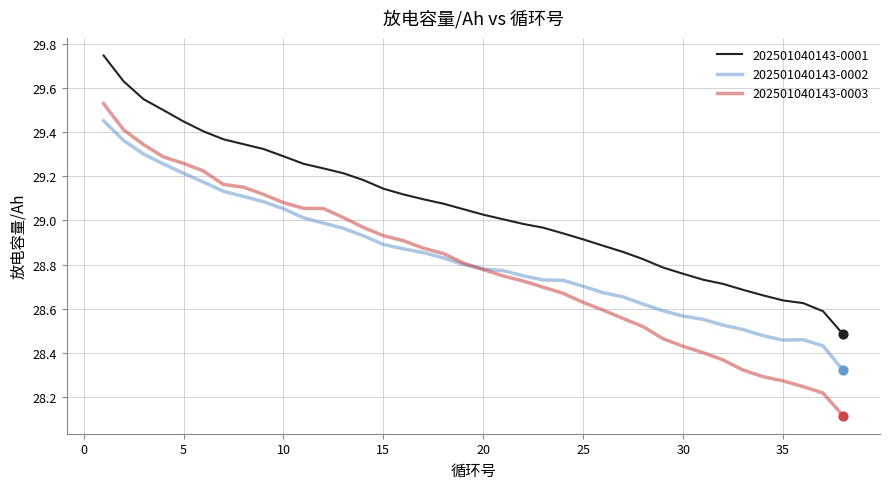

Which series has the widest spread of values?

202501040143-0003